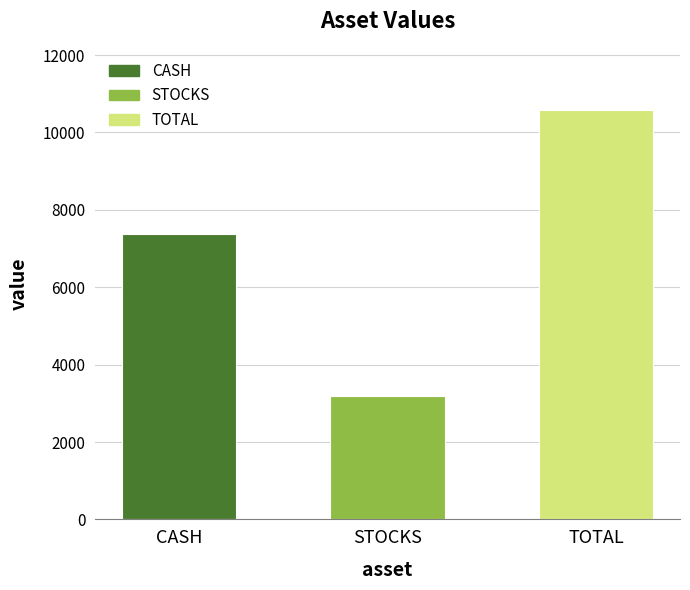

Between STOCKS and CASH, which is larger?

CASH